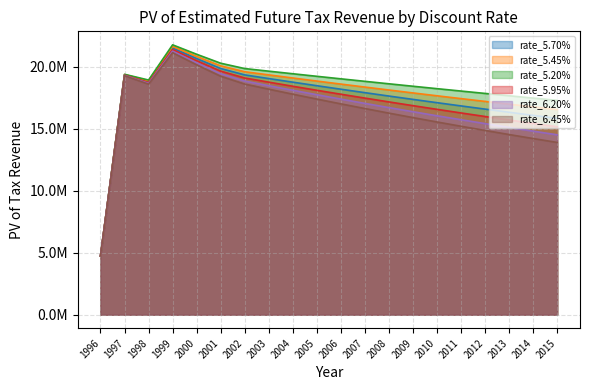

How many distinct data groups are displayed?

6